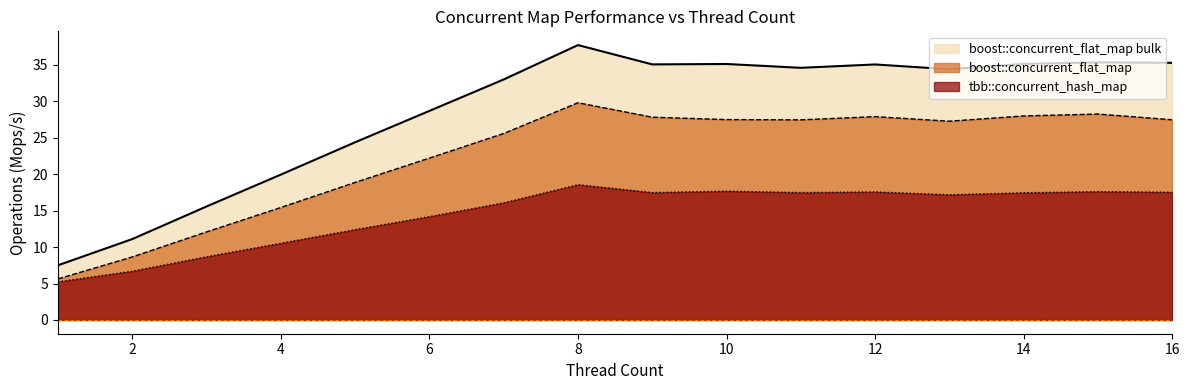

Which series has the largest range (max minus min)?

boost::concurrent_flat_map bulk